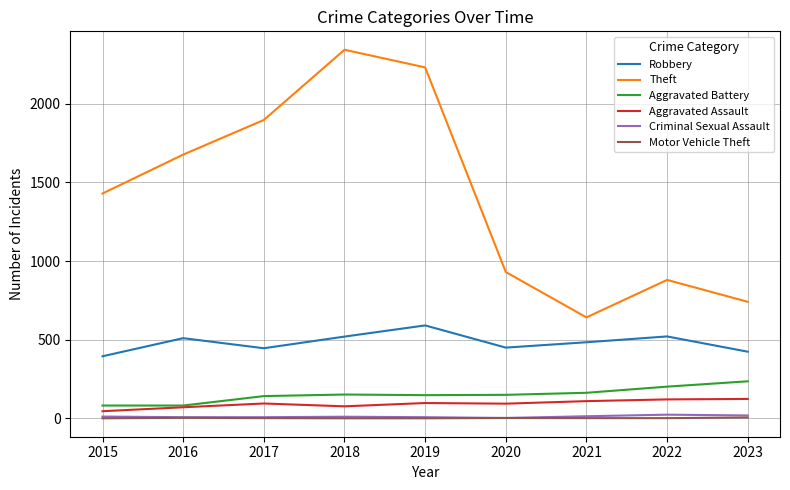

How many lines are shown in the chart?

6